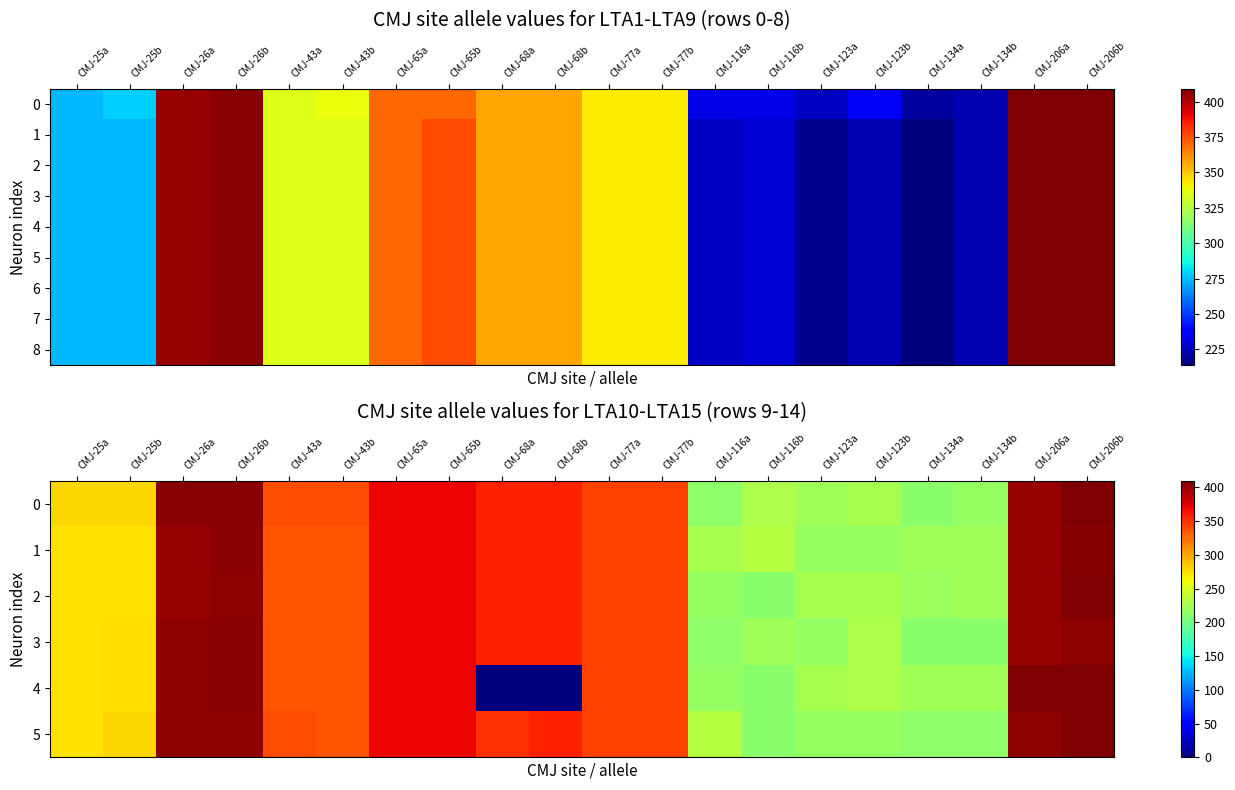

The value of 3 at CMJ-206b is 669. True or false?

False